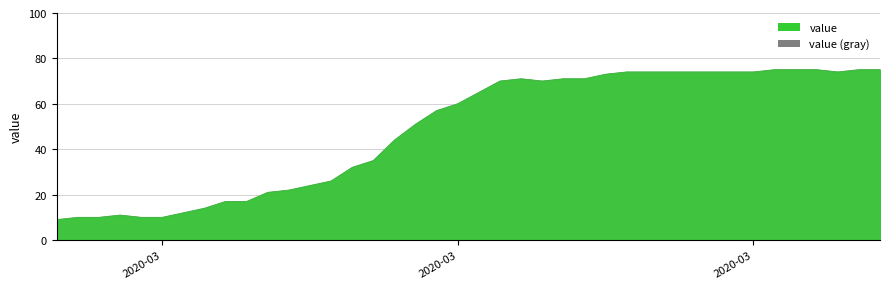

What is the label of the 34th point from the right?

2020-03-04